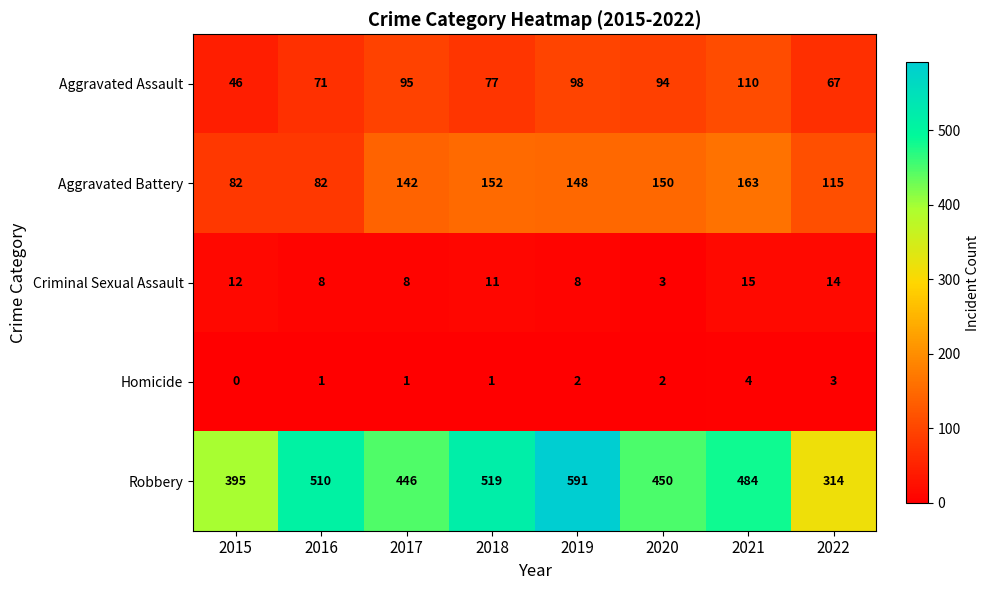

How many categories are shown in the chart?

8